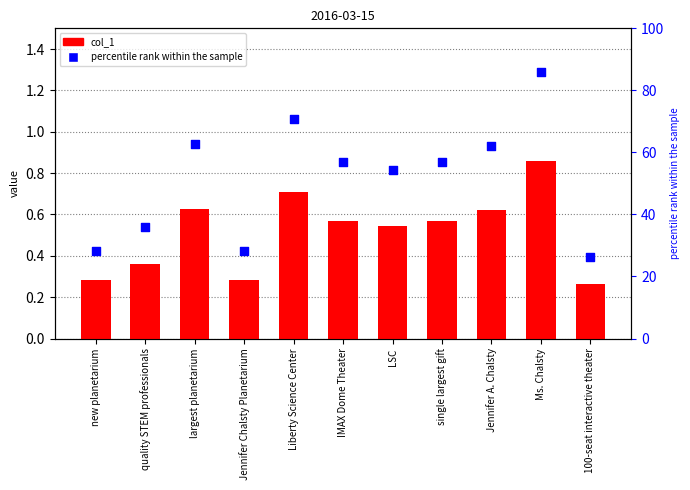

What is the total value across all series at LSC?

54.9